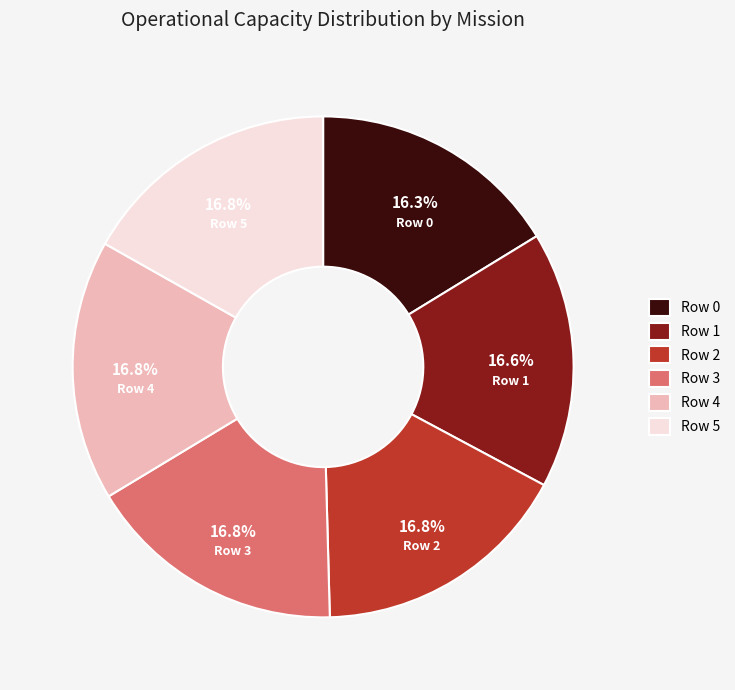

Does any single category account for the majority?

No